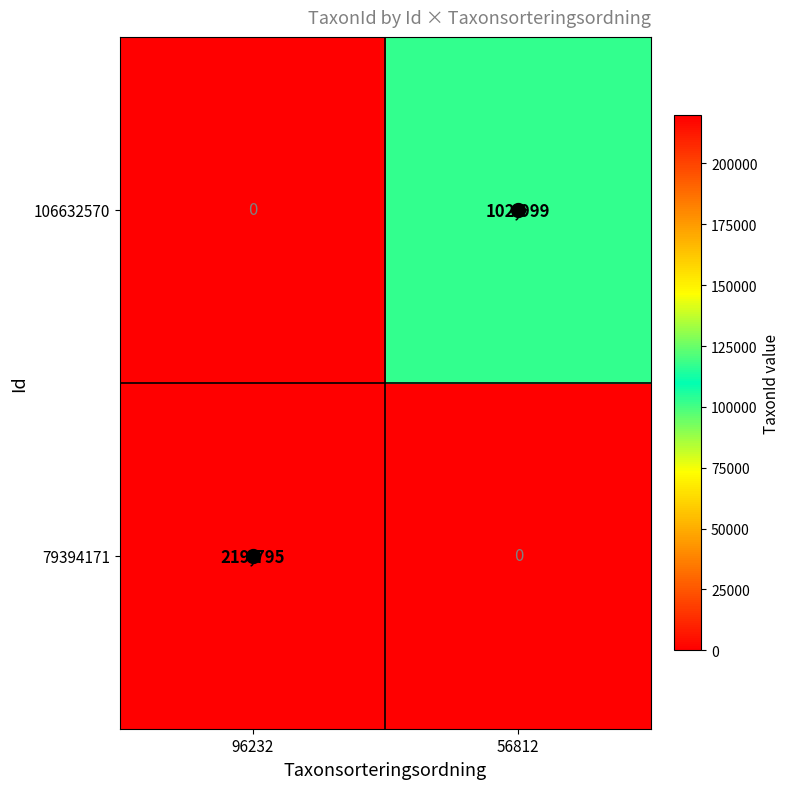

What is the sum of the 106632570 values at 96232 and 56812?

102999